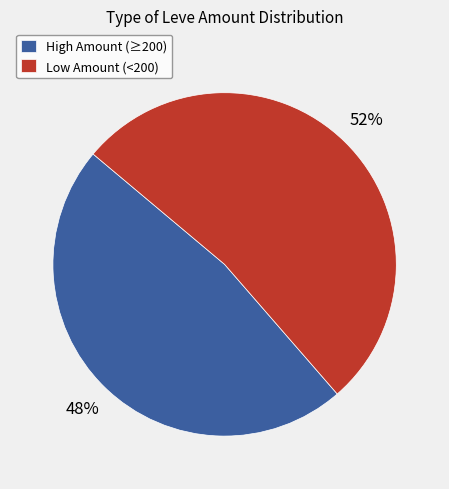

Does Low Amount (<200) account for over 50% of the chart?

Yes